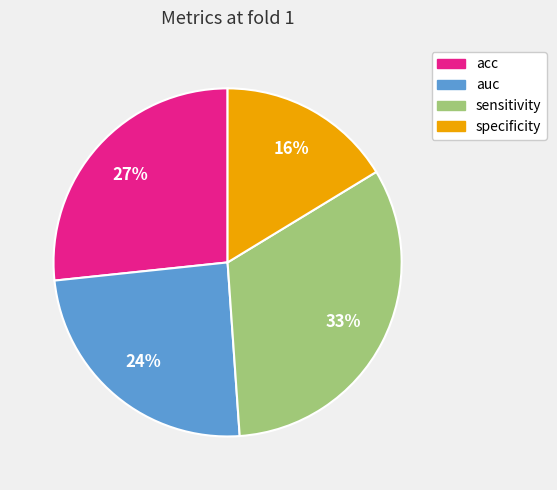

Which has a higher value, sensitivity or acc?

sensitivity